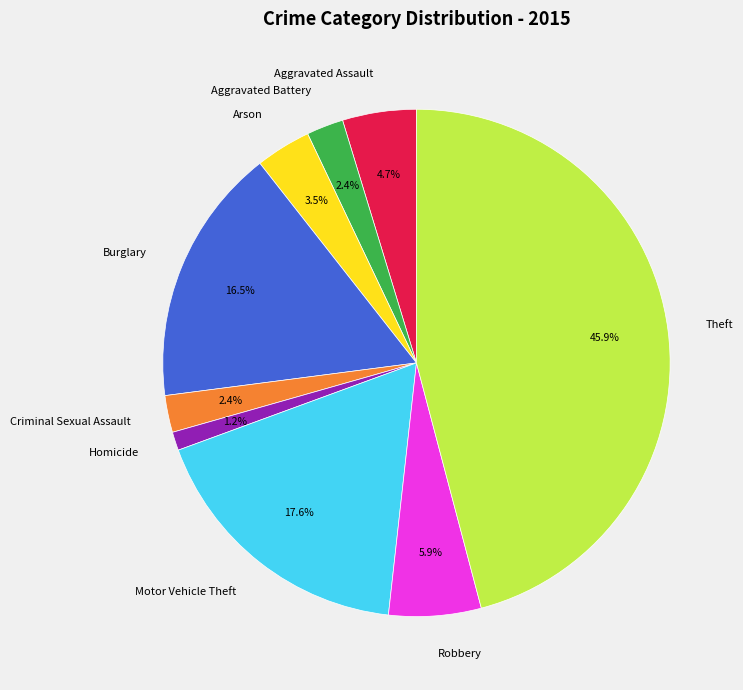

How many segments does this pie chart have?

9